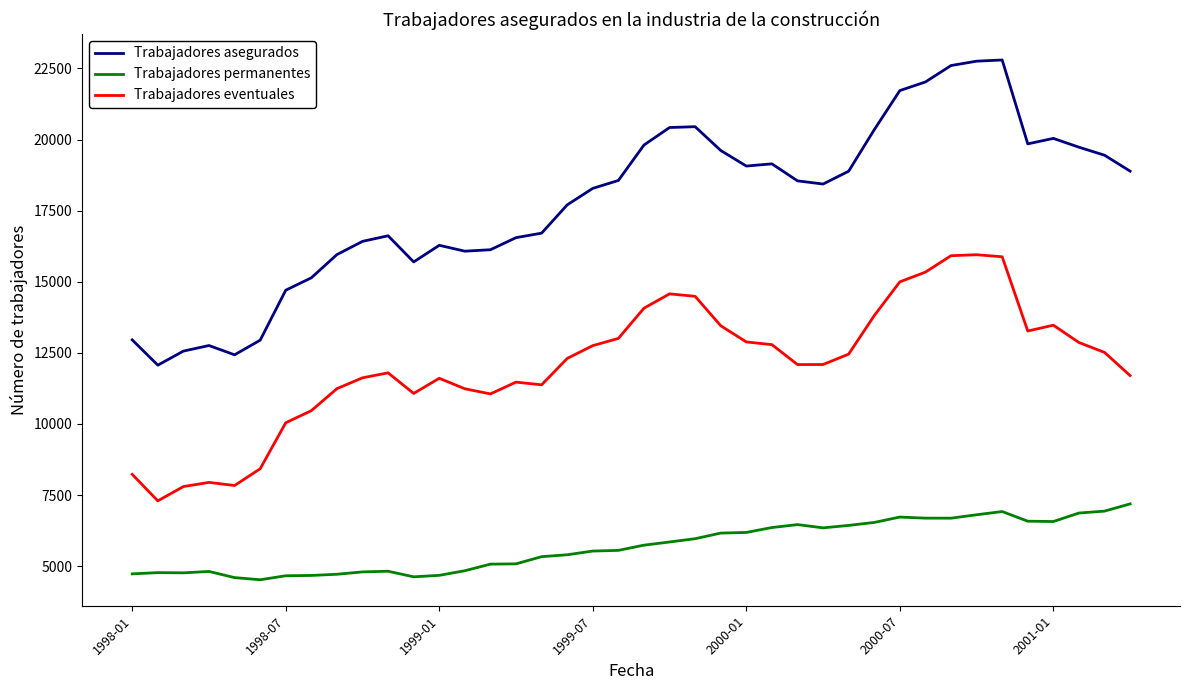

Which series has the largest range (max minus min)?

Trabajadores asegurados